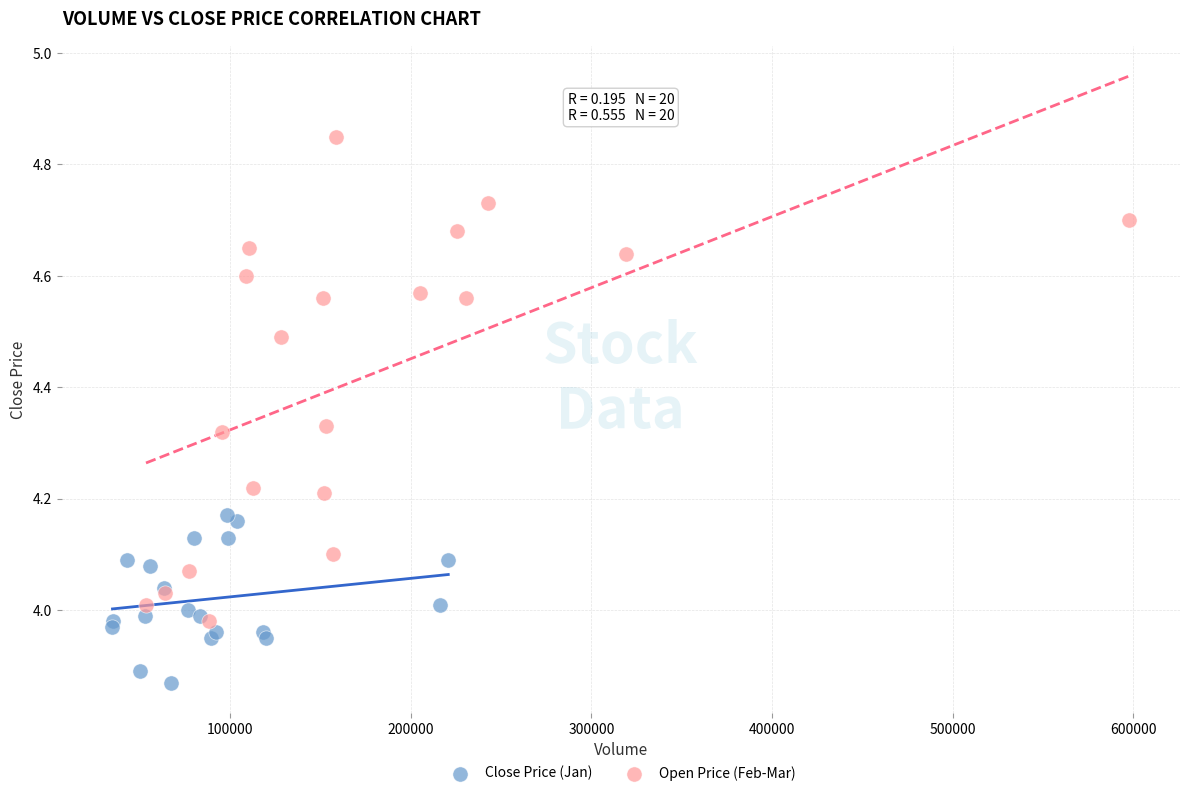

Which series contains the lowest Y value?

Close Price (Jan)